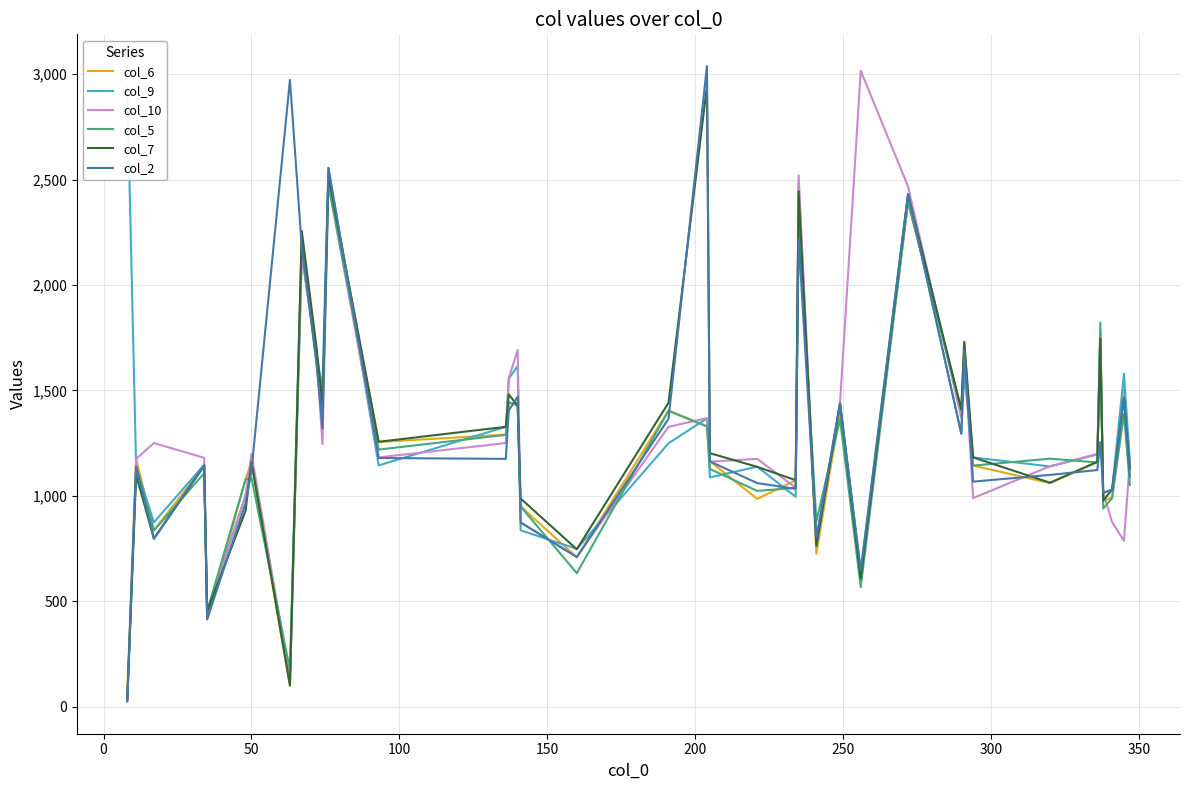

True or false: col_2 has more than 1 points higher than both neighbors.

True